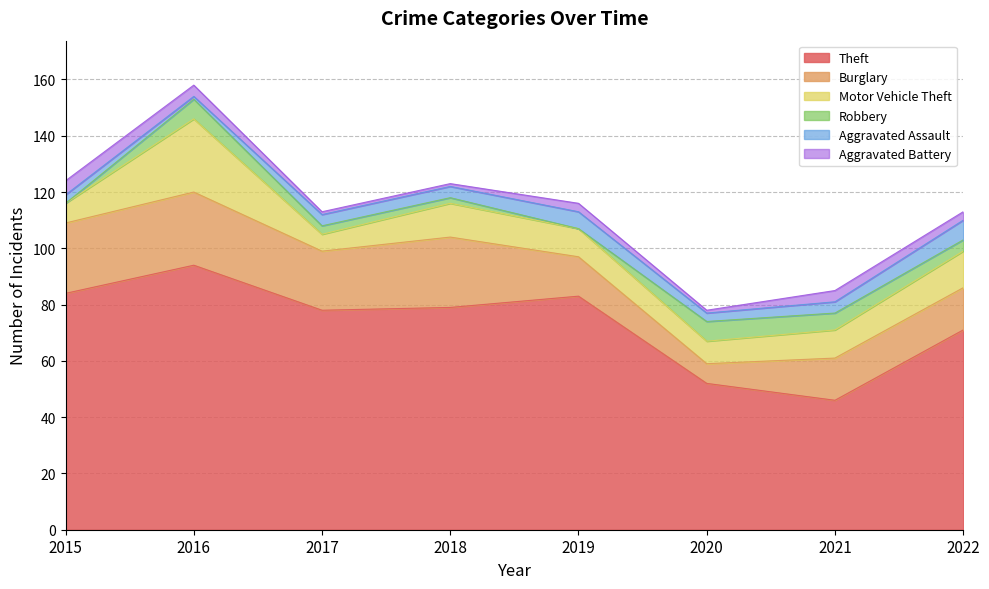

How many values in the Motor Vehicle Theft series are below 10?

3